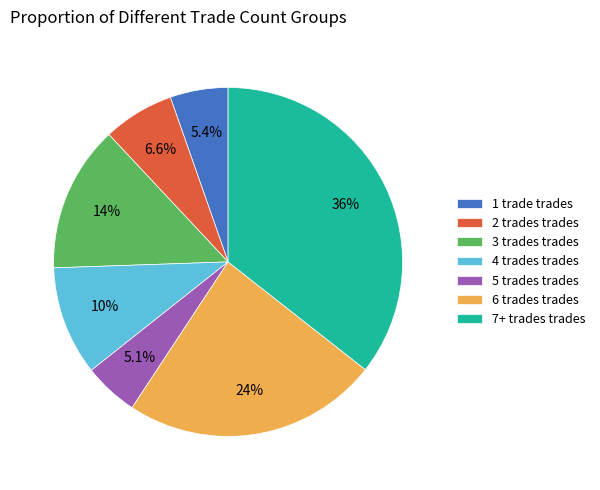

What percentage do 7+ trades trades and 1 trade trades together represent?

41.0%